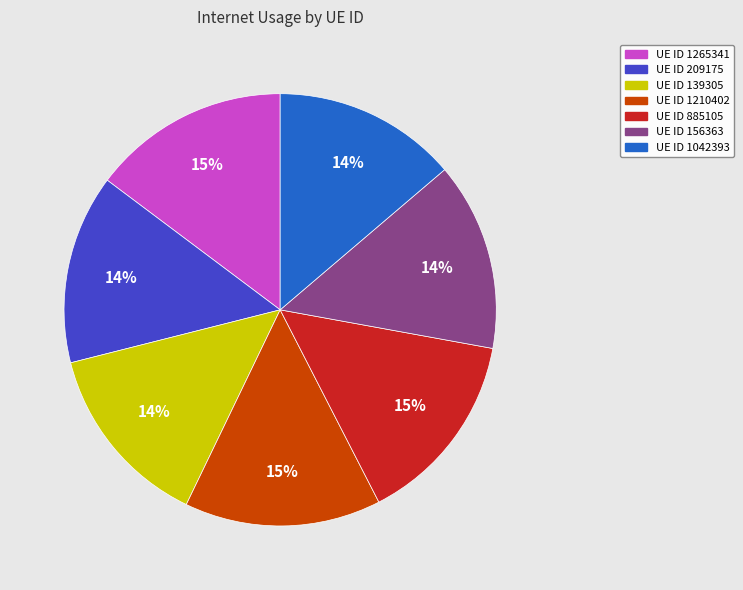

What is the ratio of the value at UE ID 885105 to the value at UE ID 1265341?

1.0